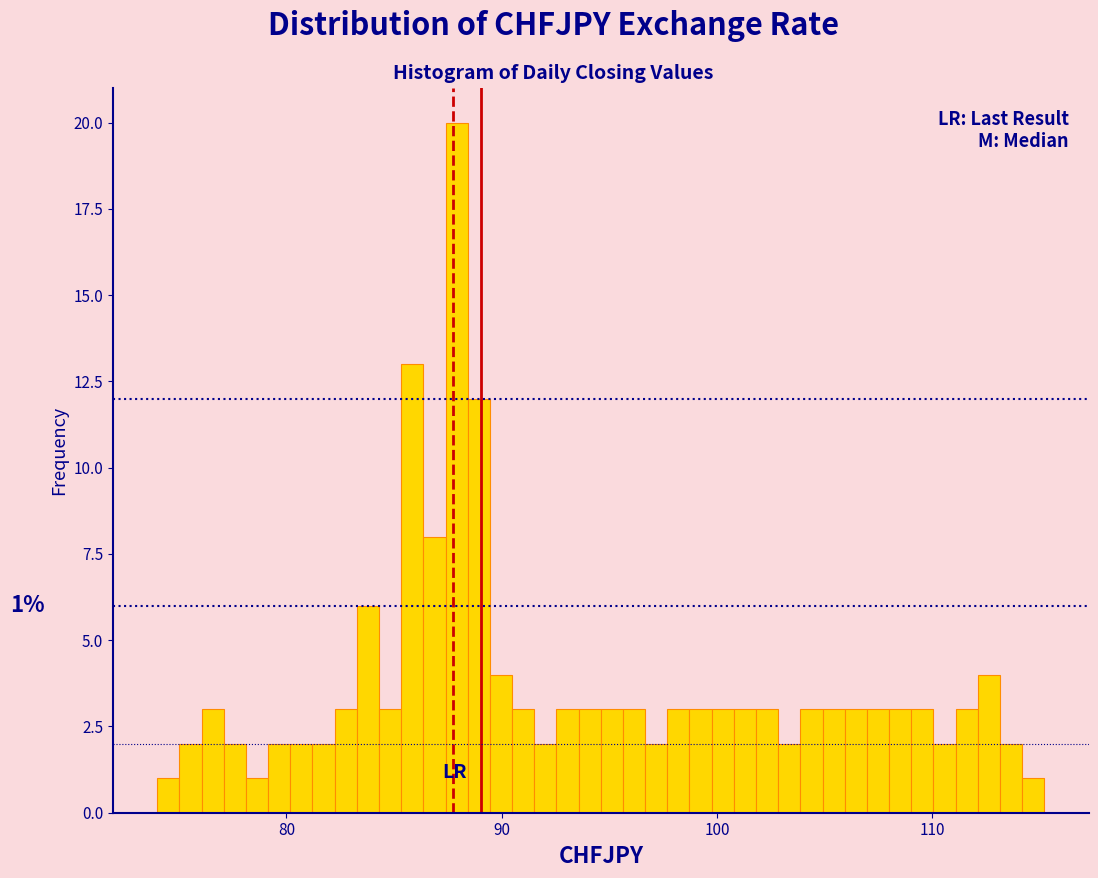

Read against the x-axis, roughly where is the centre of the tallest bar?

88